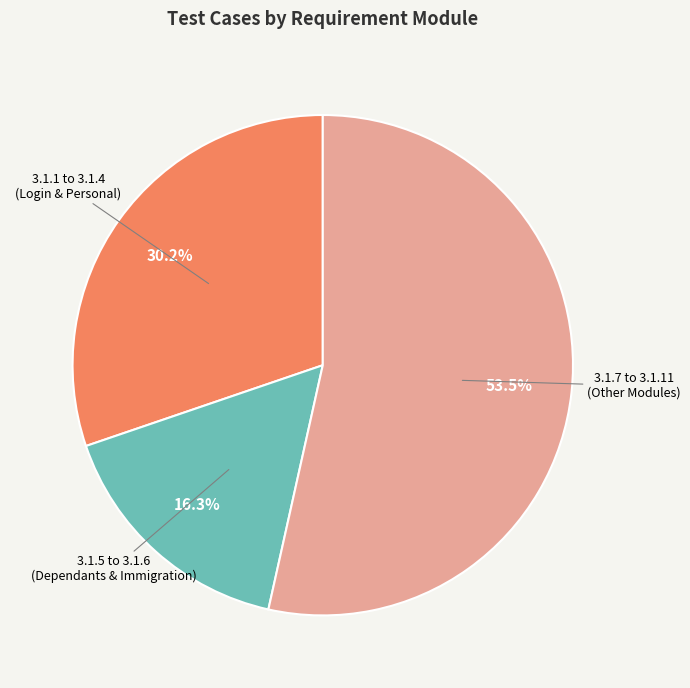

Is there a majority slice in this chart?

Yes